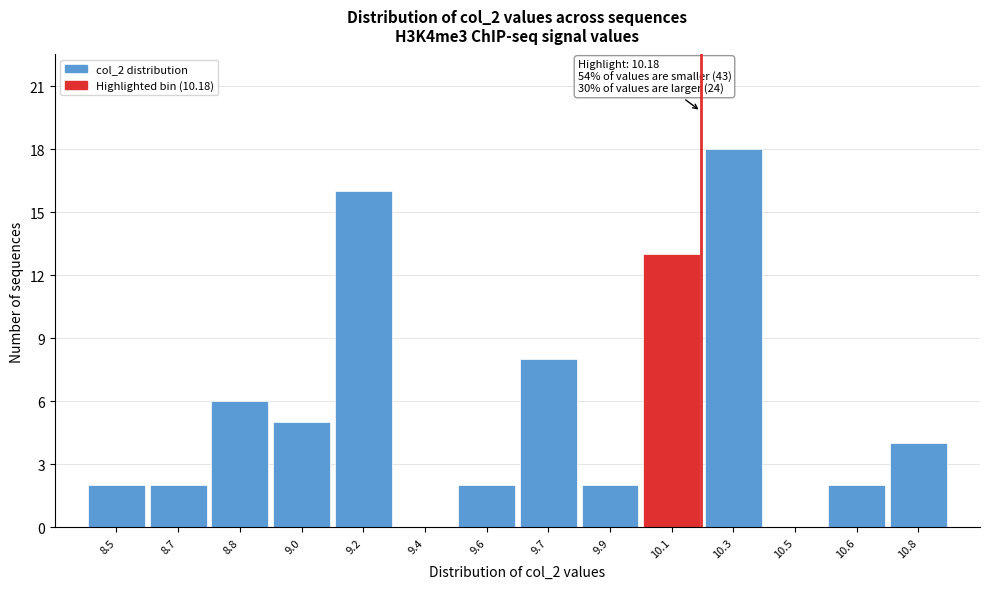

Reading right to left, what are all the values shown in this chart?

10.8=4	10.6=2	10.5=0	10.3=18	10.1=13	9.9=2	9.7=8	9.6=2	9.4=0	9.2=16	9.0=5	8.8=6	8.7=2	8.5=2